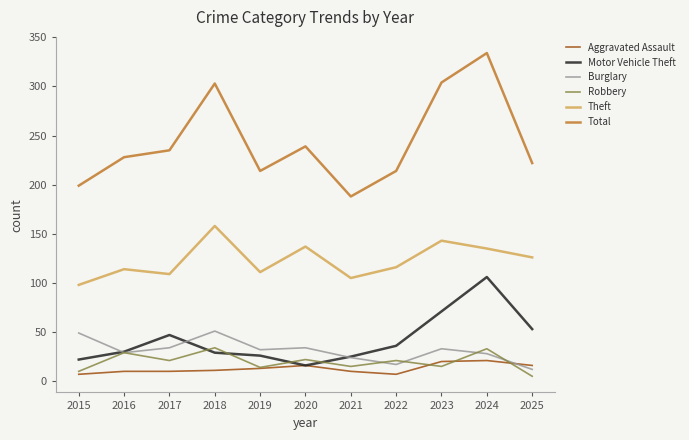

What is the total value across all series at 2016?

440